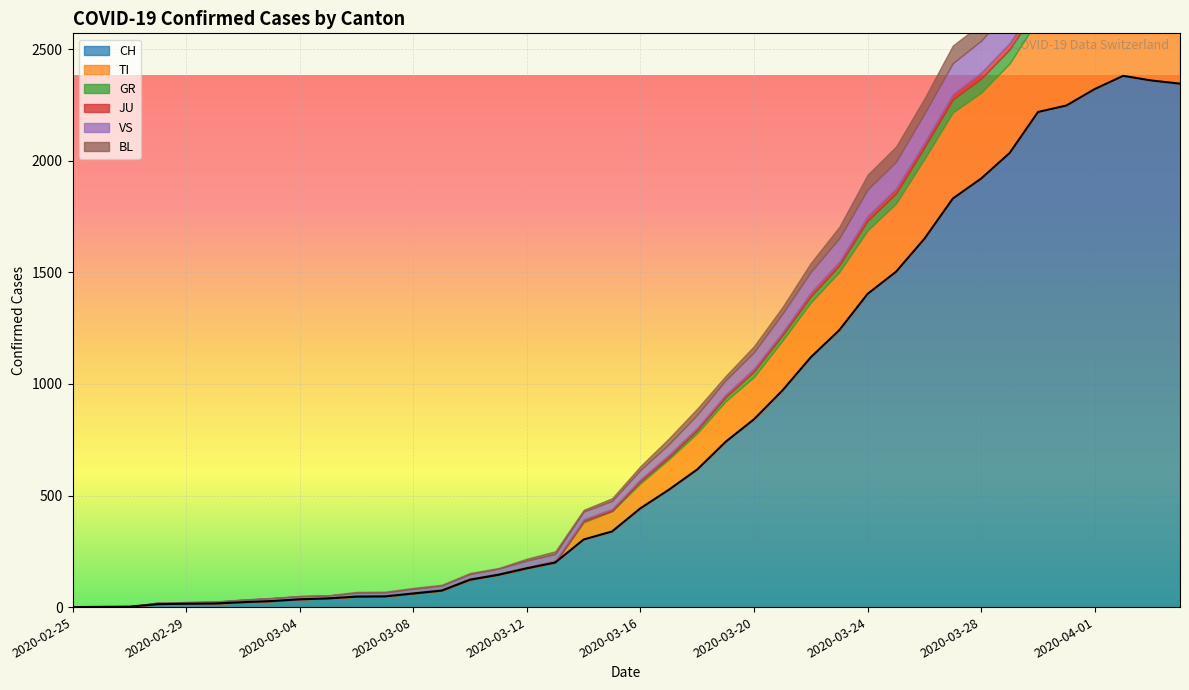

Which series ends up on top after the final intersection of TI and JU?

TI